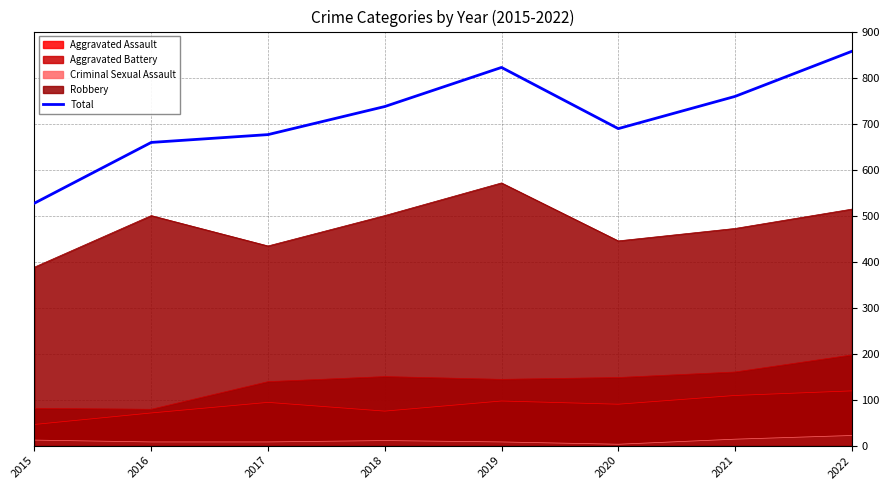

What is the difference between the values at 2016 and 2022?

198